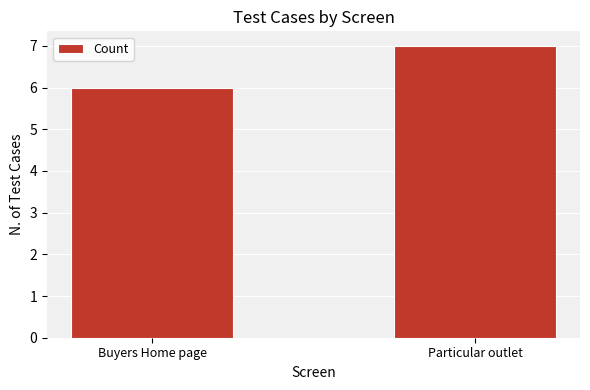

Which category has the highest value across all series?

Particular outlet